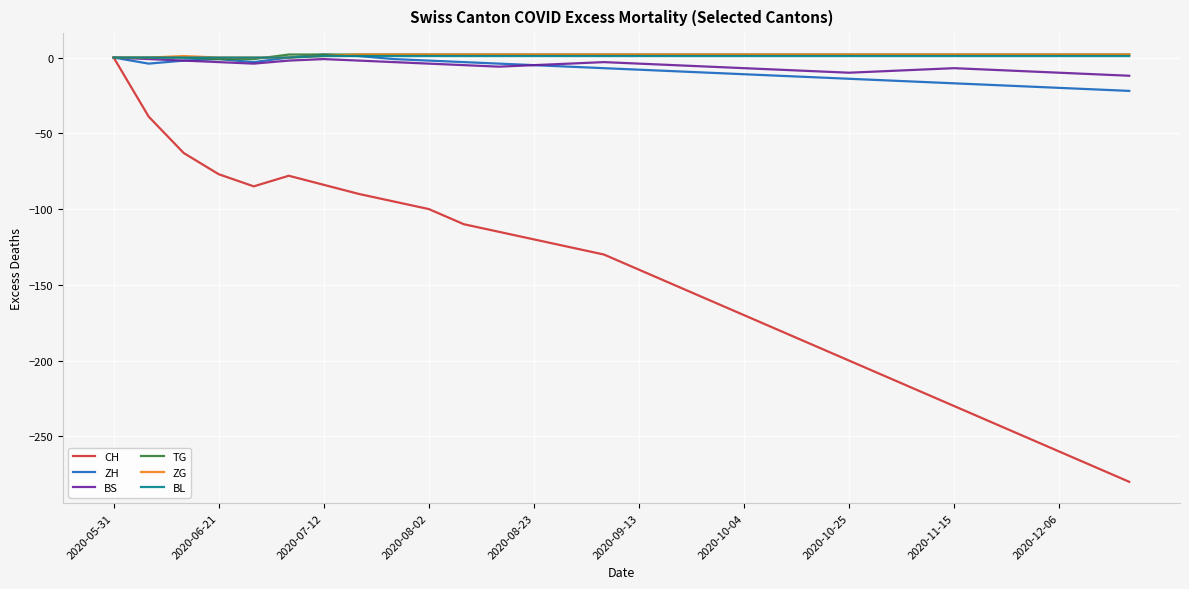

Which series has the widest spread of values?

CH